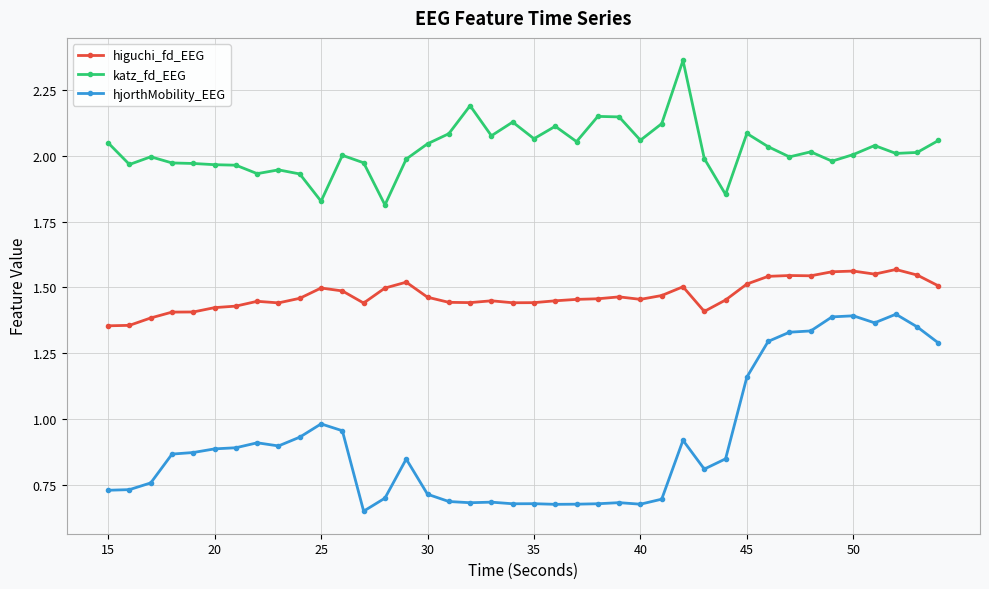

List the series in order of their overall mean, highest first.

katz_fd_EEG, higuchi_fd_EEG, hjorthMobility_EEG